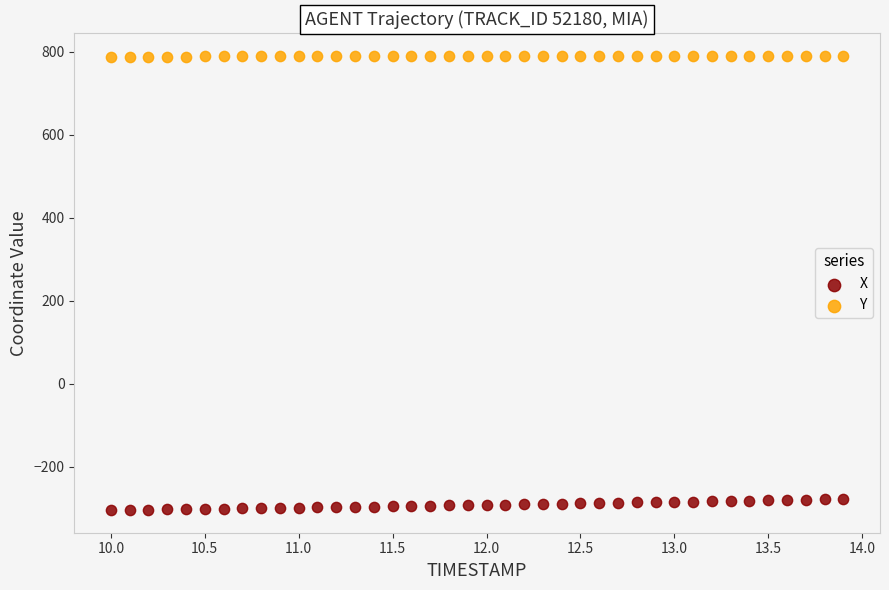

Across all data points, what is the range of X values (max minus min)?

3.9